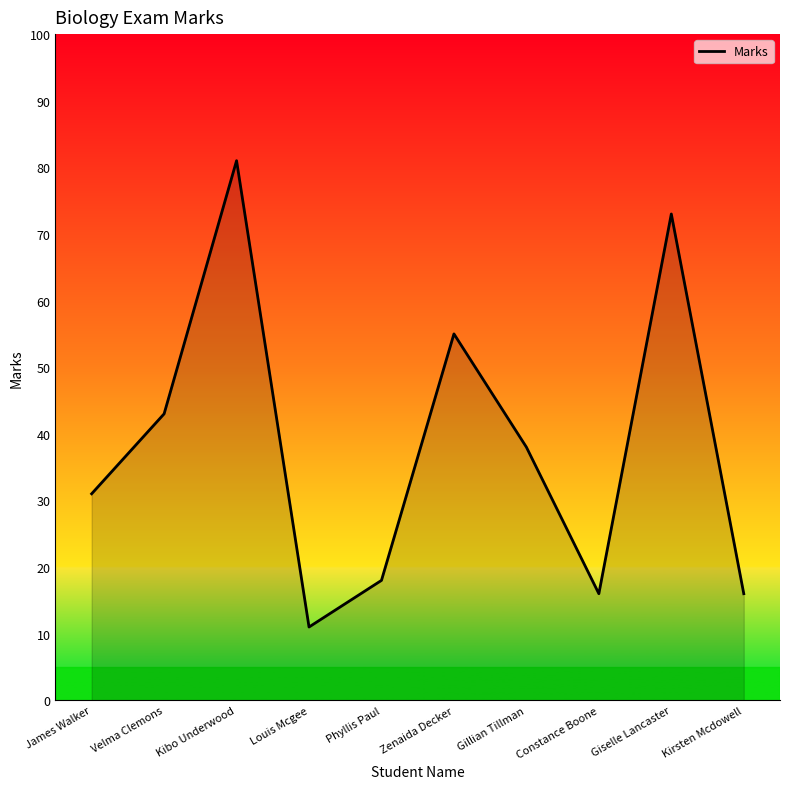

True or false: the data shows 43 at Velma Clemons.

True